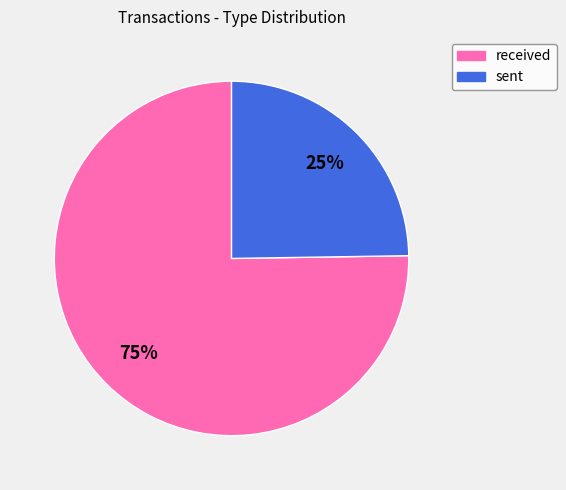

Is the sum of received and sent greater than half?

Yes